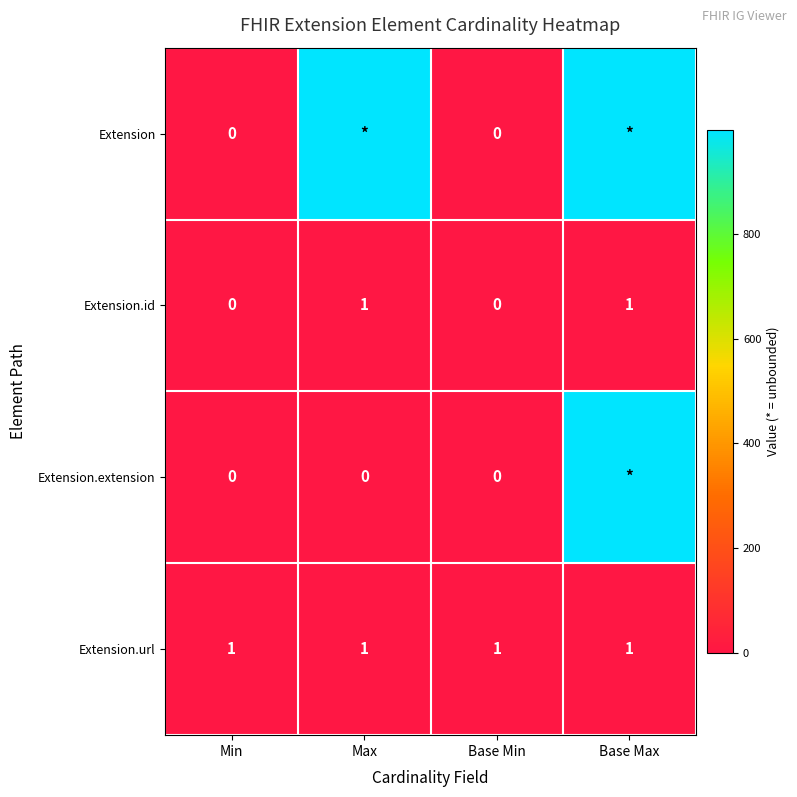

What is the total value across all series at Base Max?

2000